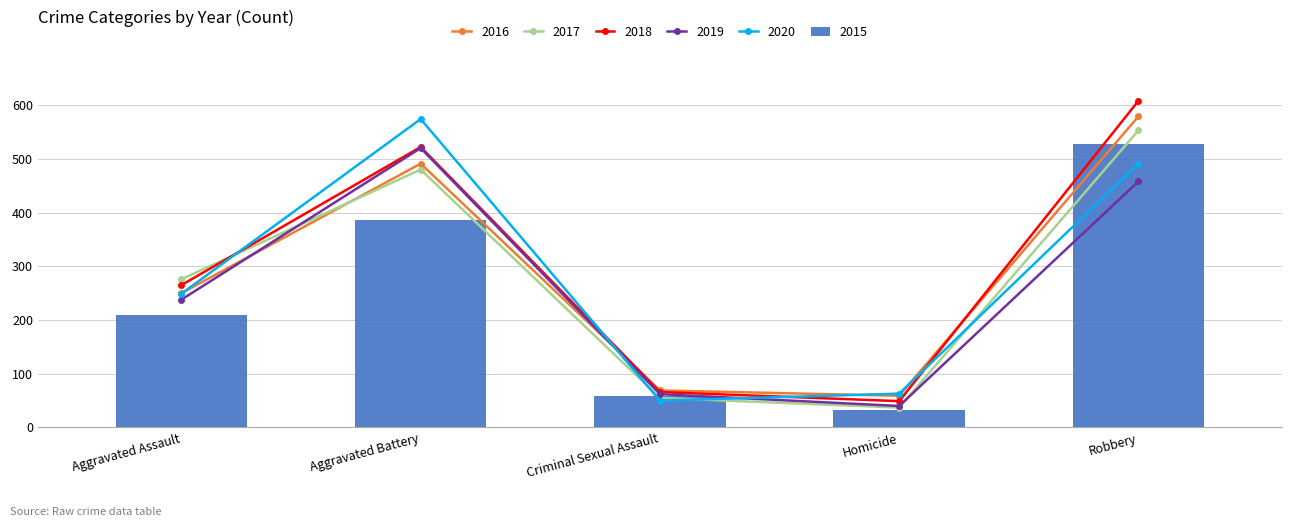

What is the sum of all 2016 values?

1448